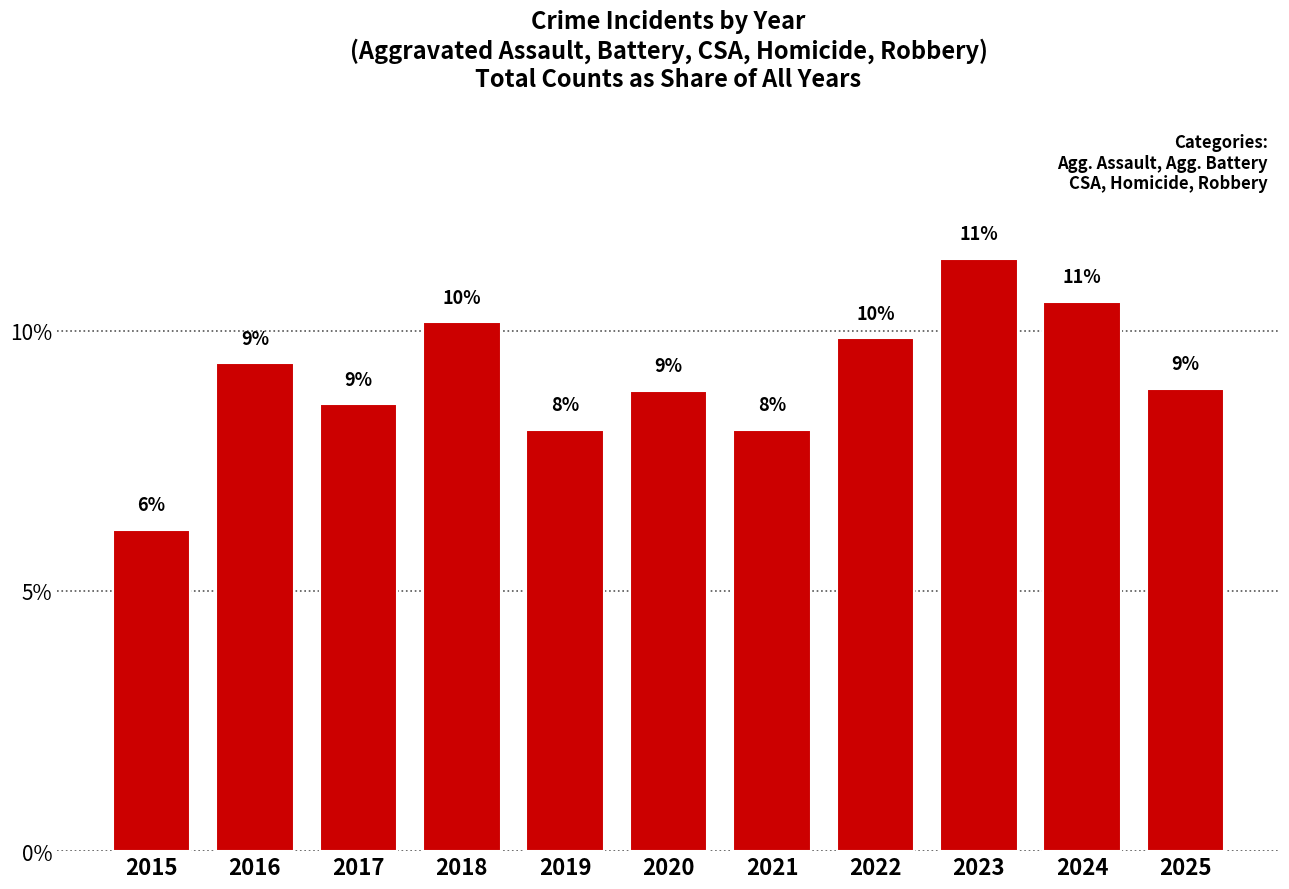

List the labels in order of value, largest first.

2023, 2024, 2018, 2022, 2016, 2025, 2020, 2017, 2019, 2021, 2015